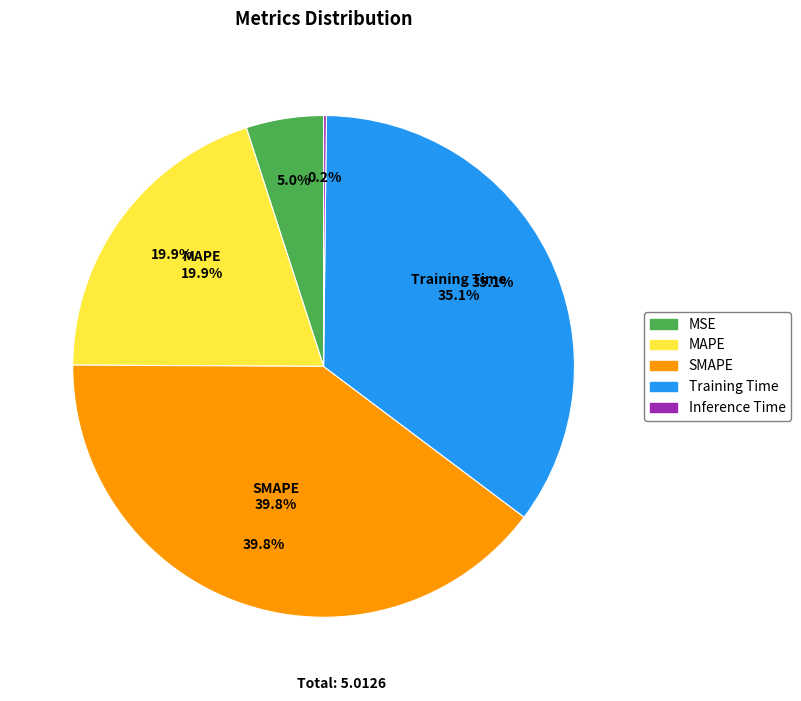

To the nearest percent, what percentage of the pie is MSE?

5%